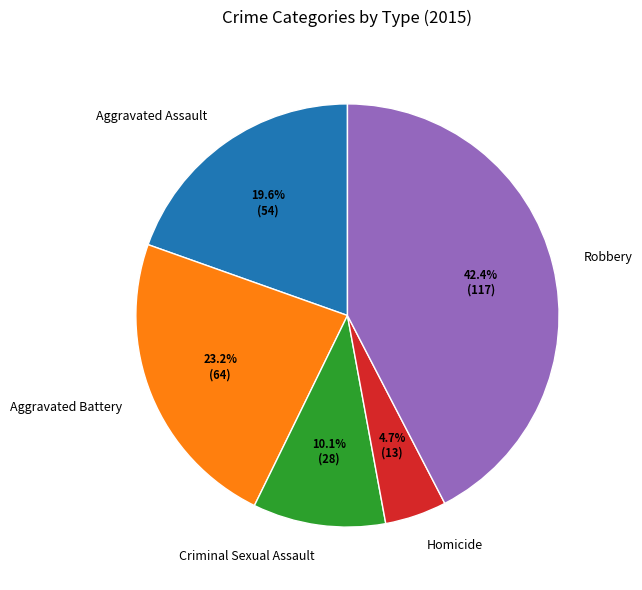

What is the ratio of the value at Robbery to the value at Aggravated Assault?

2.2